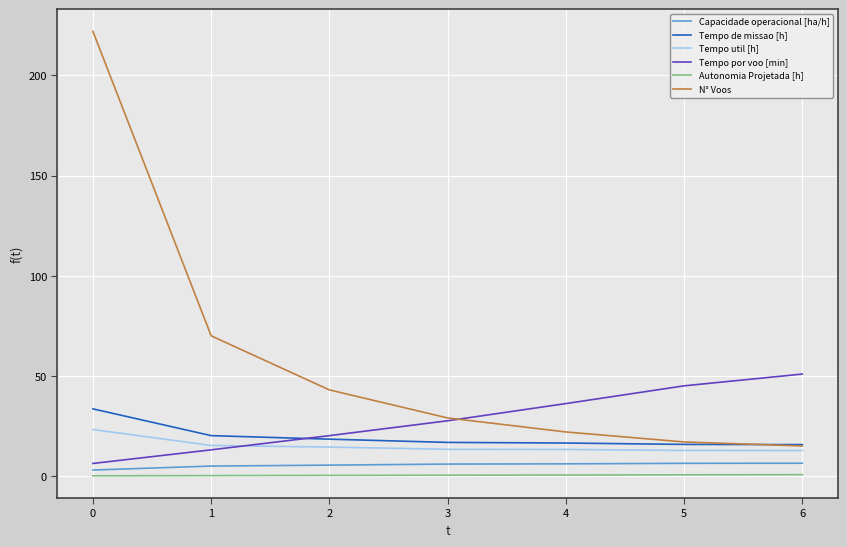

True or false: Capacidade operacional [ha/h] and Autonomia Projetada [h] cross at least once.

False